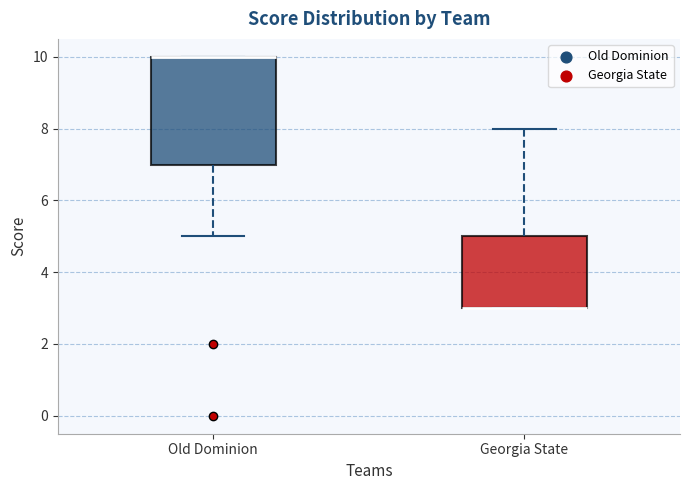

Comparing the boxes themselves (not the whiskers), which one is the tallest?

Old Dominion